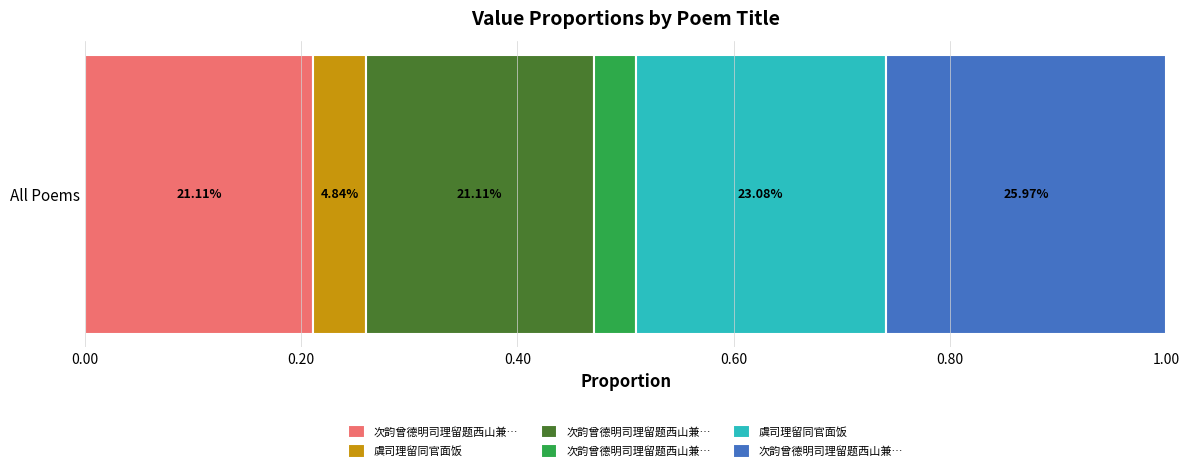

How many bars are there in total?

6